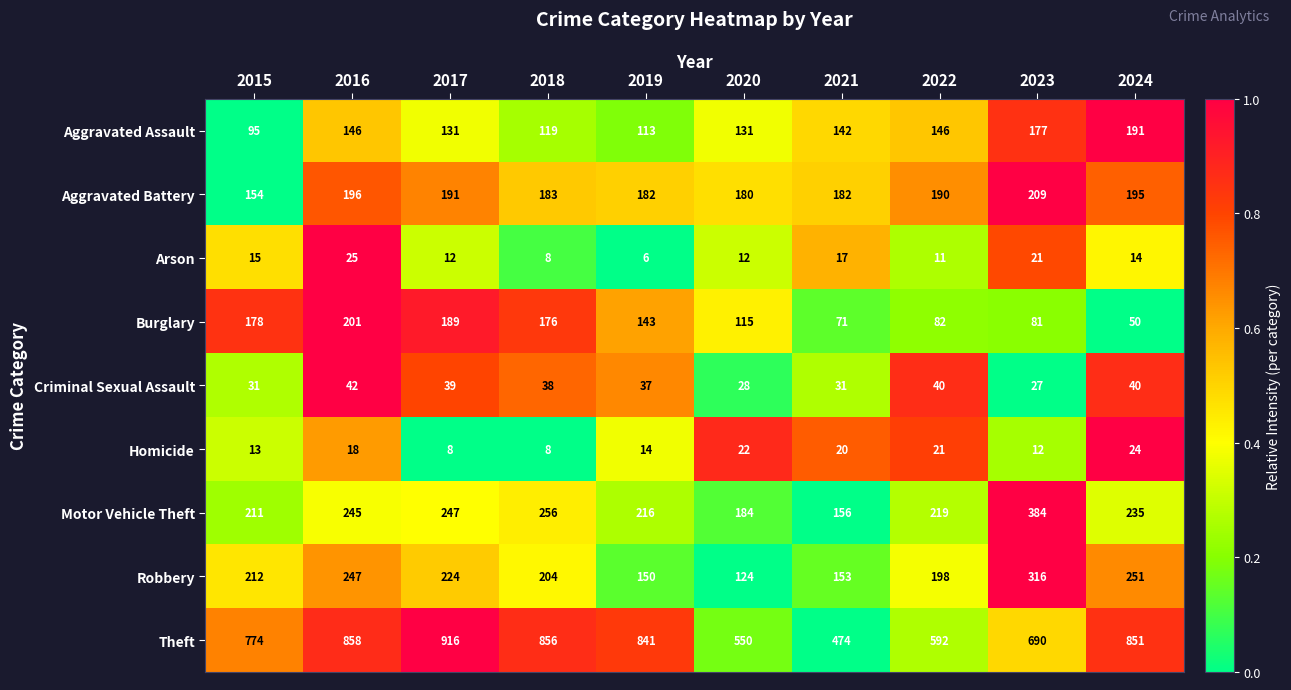

Which series has the largest total across all categories?

Theft